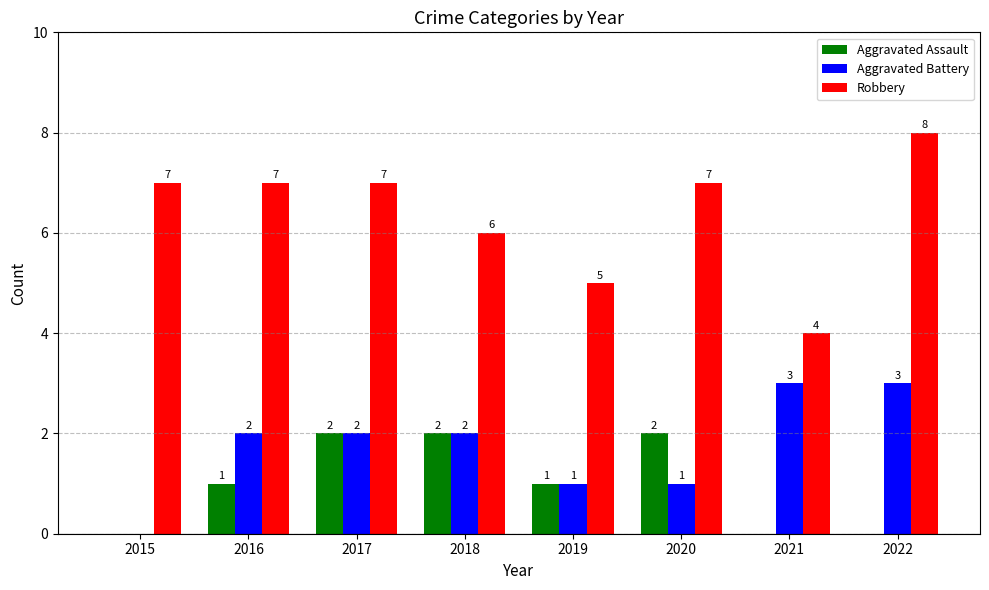

How many Robbery values are between 6 and 7?

5